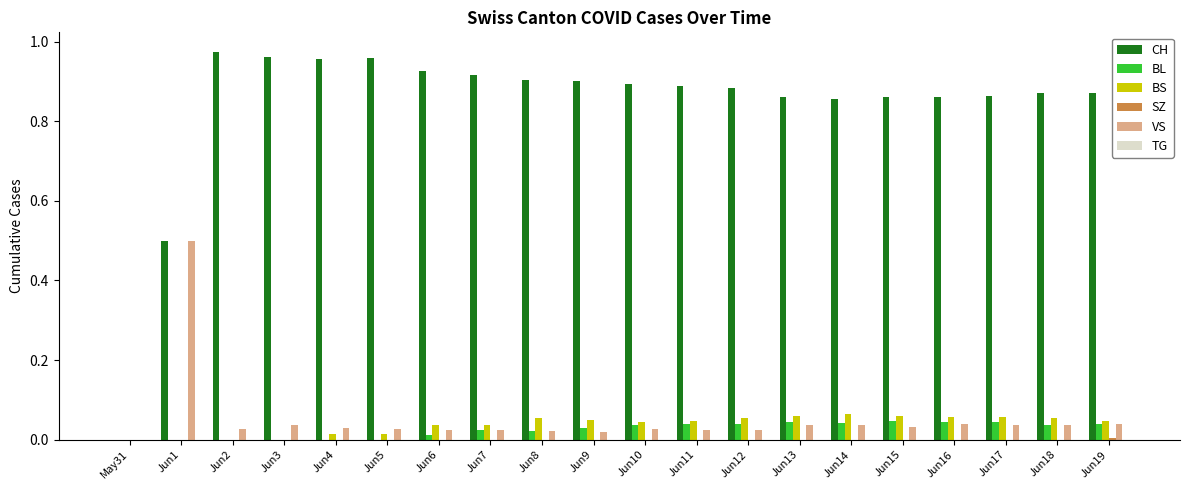

Does the chart contain stacked bars?

No